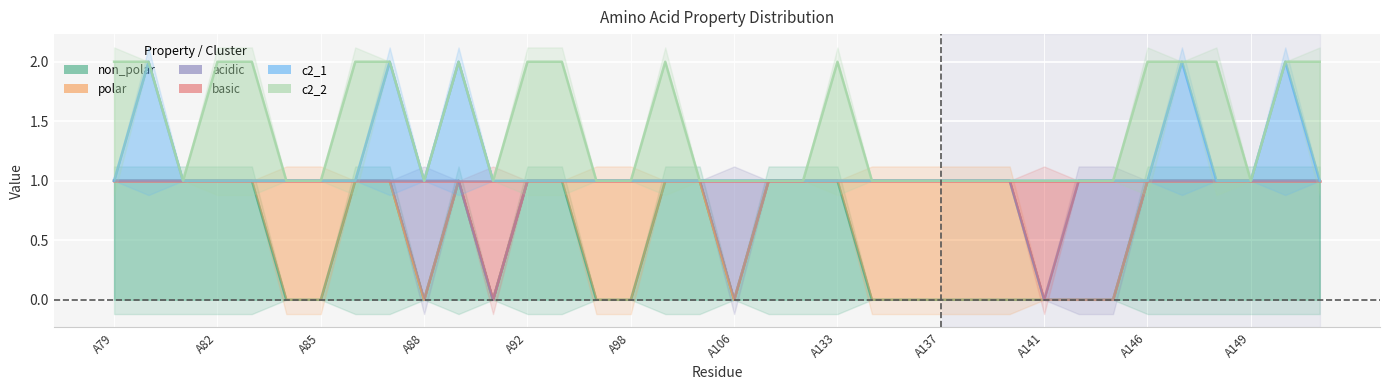

True or false: acidic and polar cross at least once.

False